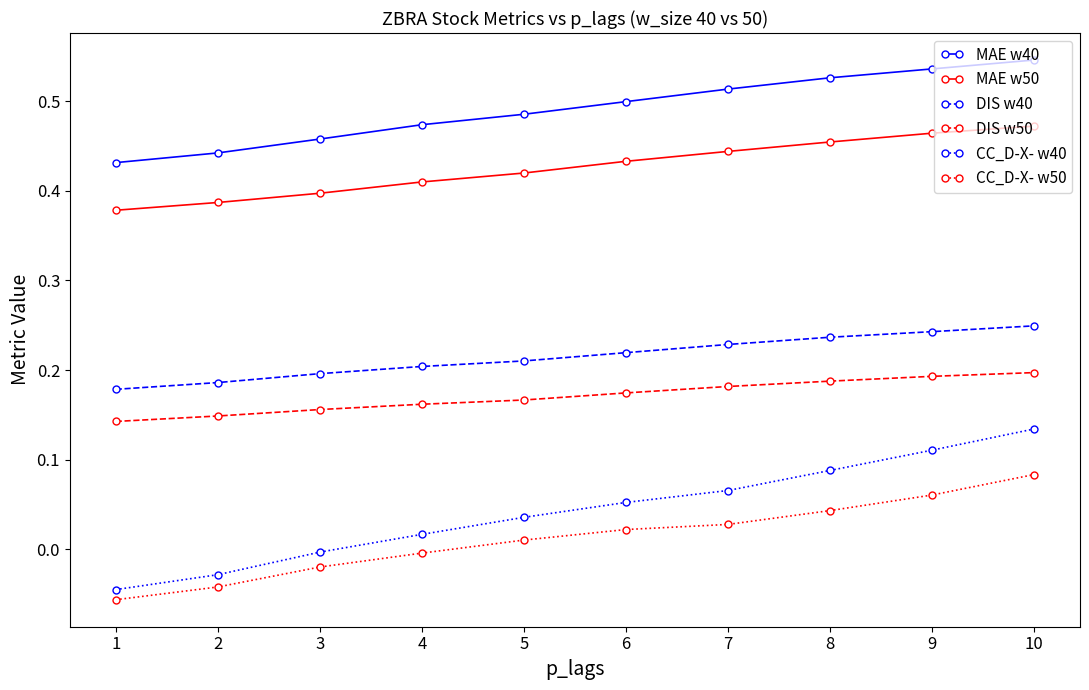

Which series has the widest spread of values?

CC_D-X- w40